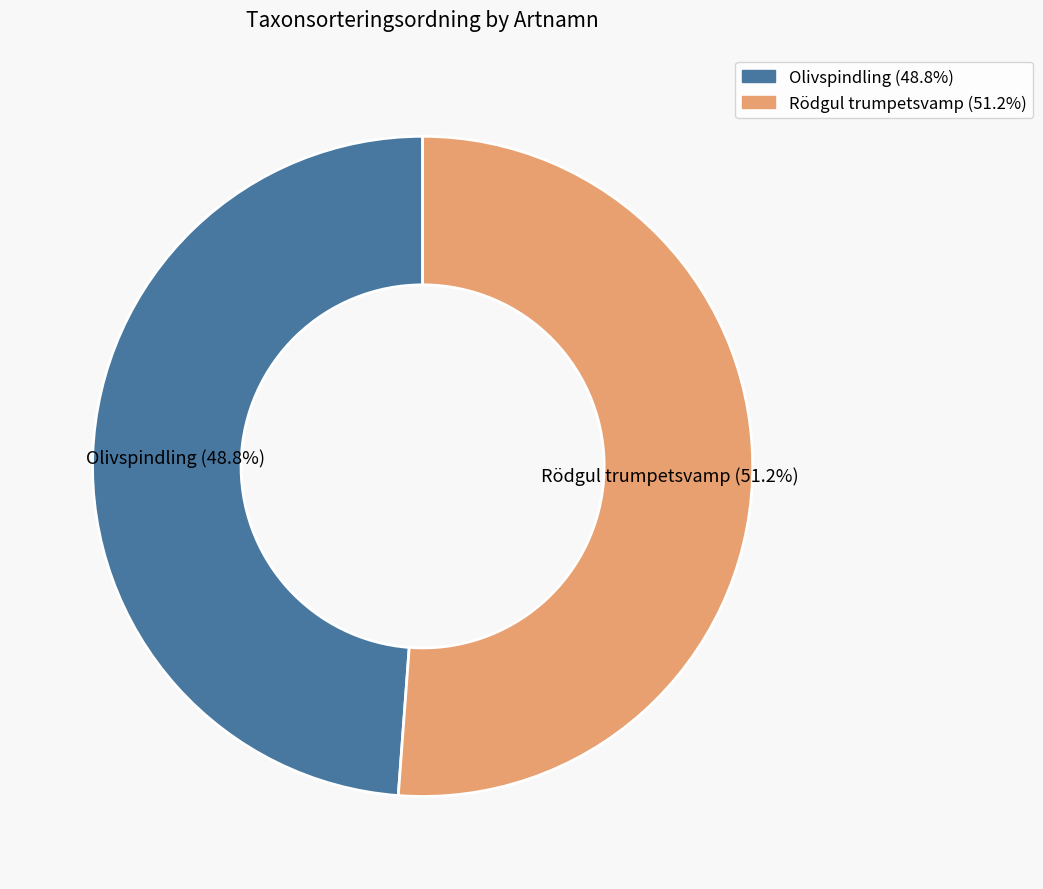

What portion of the pie excludes Olivspindling?

51.2%